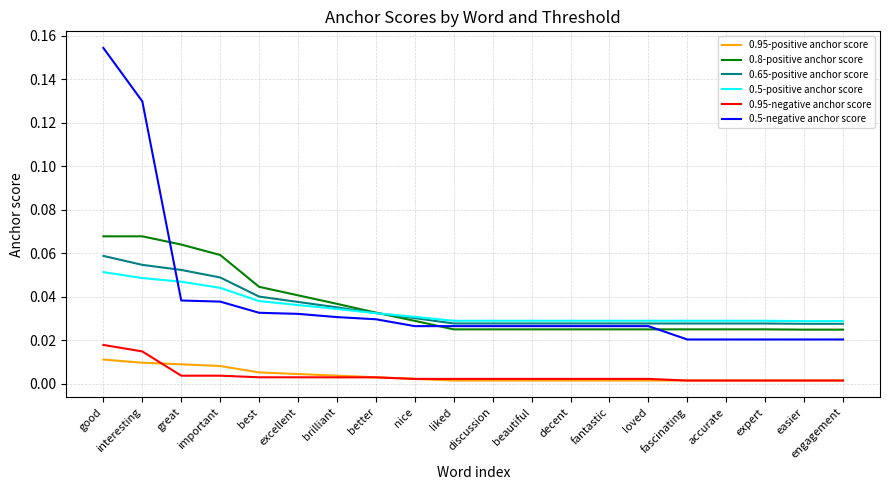

Is the value of 0.8-positive anchor score at interesting greater than the value of 0.5-negative anchor score at better?

Yes